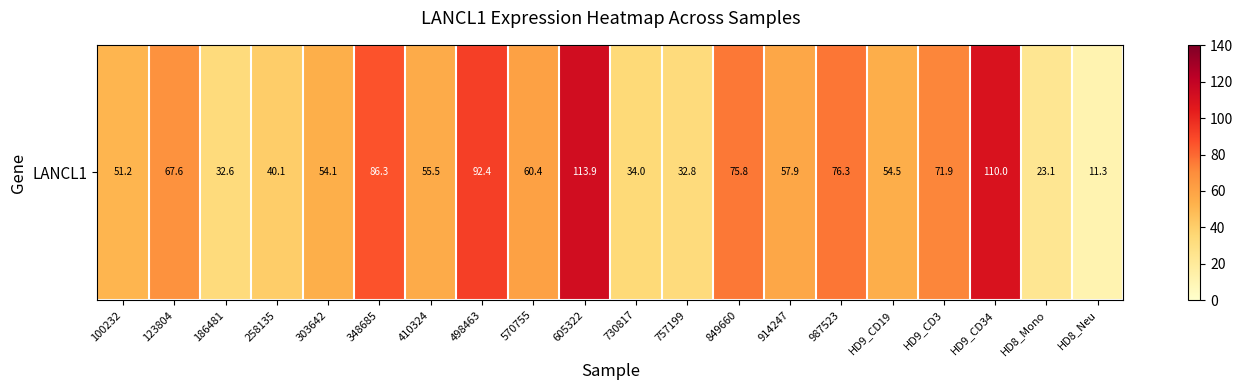

True or false: the data shows 76.3 at 987523.

True